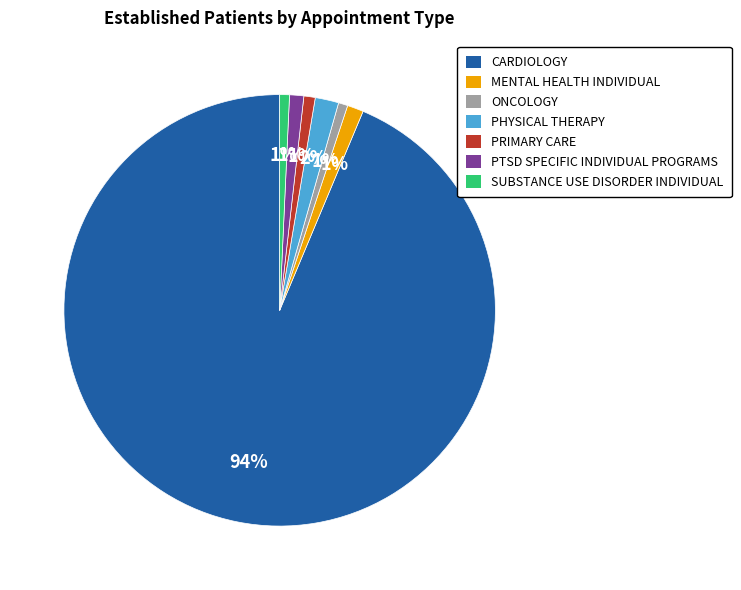

The PTSD SPECIFIC INDIVIDUAL PROGRAMS slice represents 1% of the pie. True or false?

True